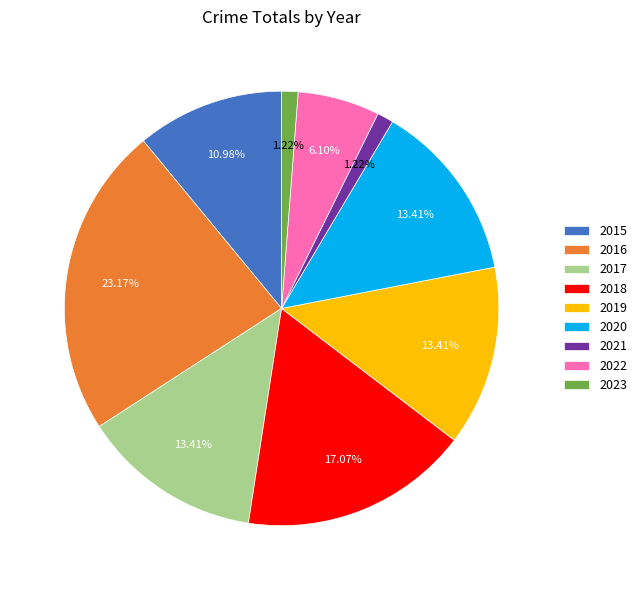

Approximately how many times larger is the value at 2019 compared to 2021?

11.0